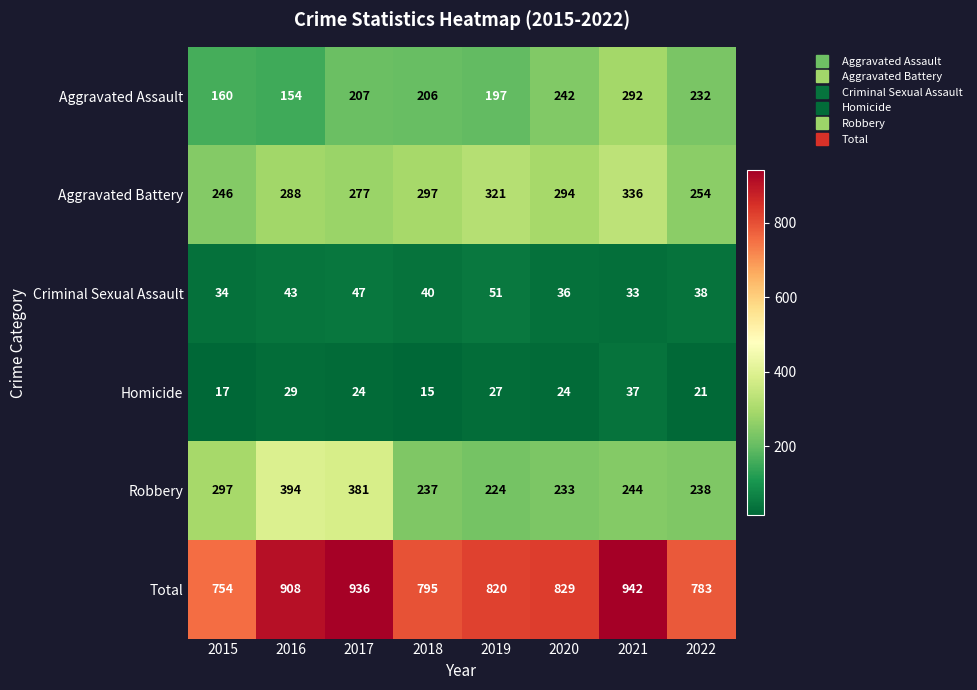

Which label corresponds to the smallest value in the chart?

2018